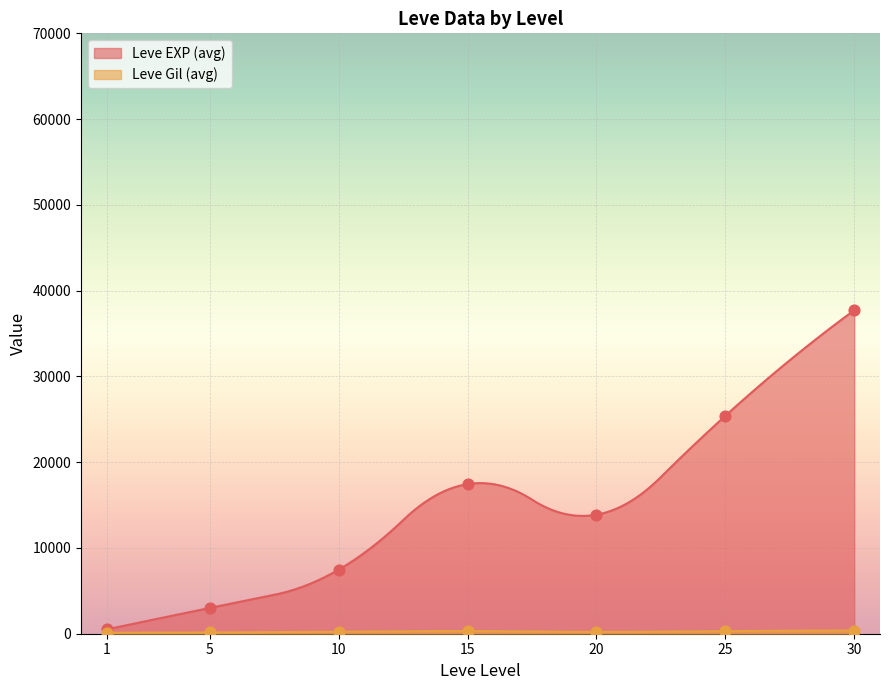

Which series contains the highest Y value?

Leve EXP